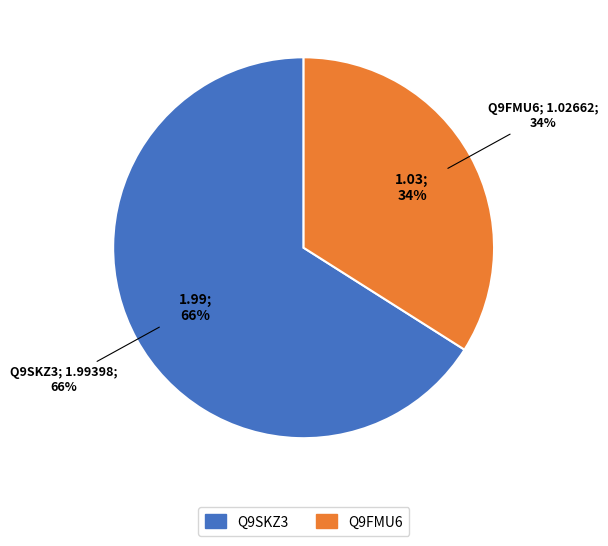

To the nearest percent, what is the average slice percentage?

50%